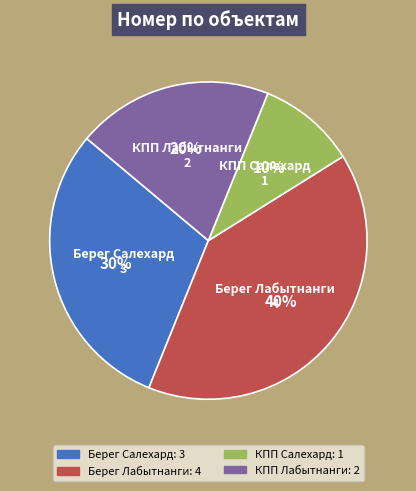

Which has a higher value, Берег Салехард or КПП Салехард?

Берег Салехард